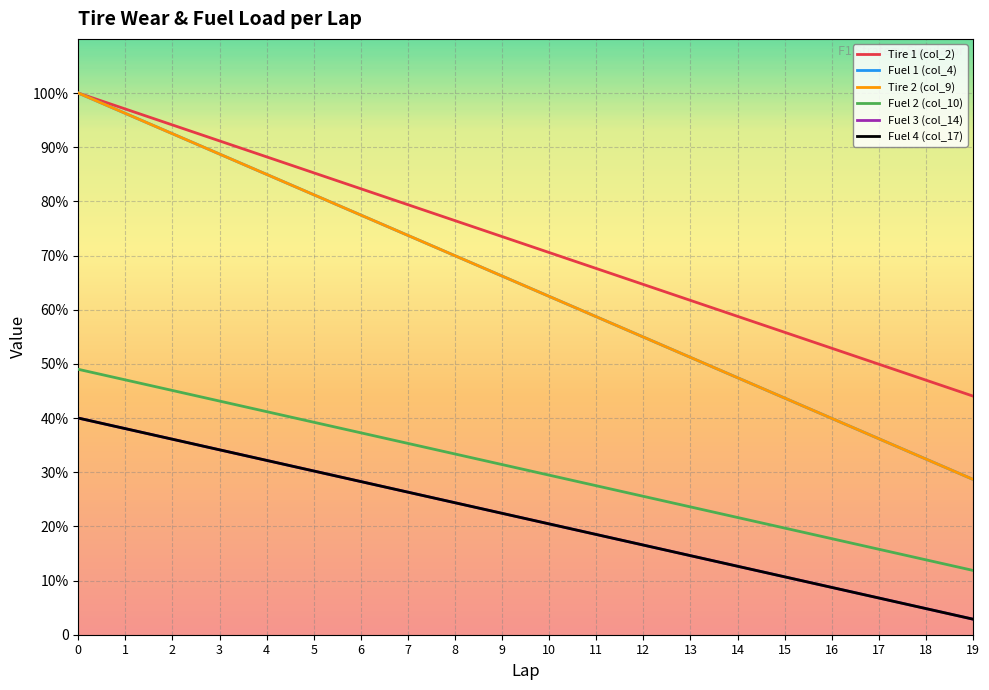

Reading right to left, transcribe all the data shown in this chart.

Tire 1 (col_2): 19=44.1	18=47.0	17=49.9	16=52.9	15=55.8	14=58.8	13=61.7	12=64.7	11=67.6	10=70.6	9=73.5	8=76.4	7=79.4	6=82.3	5=85.3	4=88.2	3=91.2	2=94.1	1=97.1	0=100.0
Fuel 1 (col_4): 19=28.7	18=32.4	17=36.2	16=39.9	15=43.7	14=47.4	13=51.2	12=55.0	11=58.7	10=62.5	9=66.2	8=70.0	7=73.7	6=77.5	5=81.2	4=85.0	3=88.7	2=92.5	1=96.2	0=100.0
Tire 2 (col_9): 19=28.7	18=32.4	17=36.2	16=39.9	15=43.7	14=47.4	13=51.2	12=55.0	11=58.7	10=62.5	9=66.2	8=70.0	7=73.7	6=77.5	5=81.2	4=85.0	3=88.7	2=92.5	1=96.2	0=100.0
Fuel 2 (col_10): 19=11.9	18=13.8	17=15.8	16=17.7	15=19.7	14=21.6	13=23.6	12=25.5	11=27.5	10=29.5	9=31.4	8=33.4	7=35.3	6=37.3	5=39.2	4=41.2	3=43.1	2=45.1	1=47.0	0=49.0
Fuel 3 (col_14): 19=2.9	18=4.8	17=6.8	16=8.7	15=10.7	14=12.6	13=14.6	12=16.5	11=18.5	10=20.5	9=22.4	8=24.4	7=26.3	6=28.3	5=30.2	4=32.2	3=34.1	2=36.1	1=38.0	0=40.0
Fuel 4 (col_17): 19=2.9	18=4.8	17=6.8	16=8.7	15=10.7	14=12.6	13=14.6	12=16.5	11=18.5	10=20.5	9=22.4	8=24.4	7=26.3	6=28.3	5=30.2	4=32.2	3=34.1	2=36.1	1=38.0	0=40.0